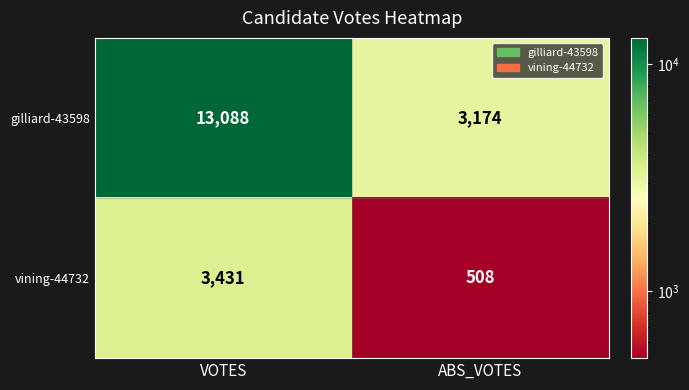

What is the difference between the vining-44732 values at VOTES and ABS_VOTES?

2923